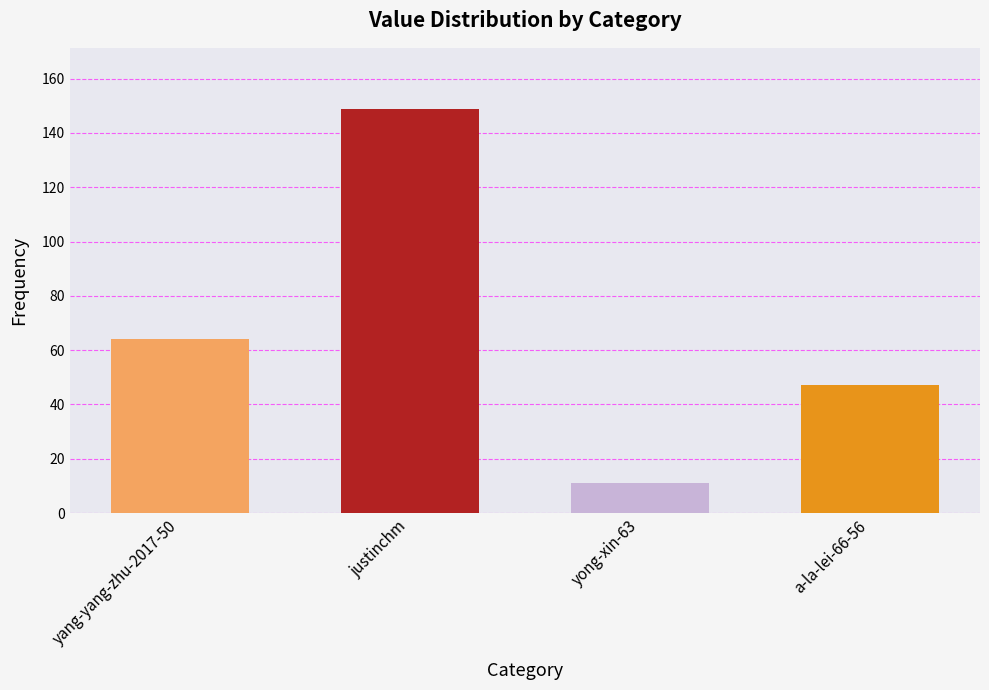

At which category does the chart reach its minimum across all series?

yong-xin-63